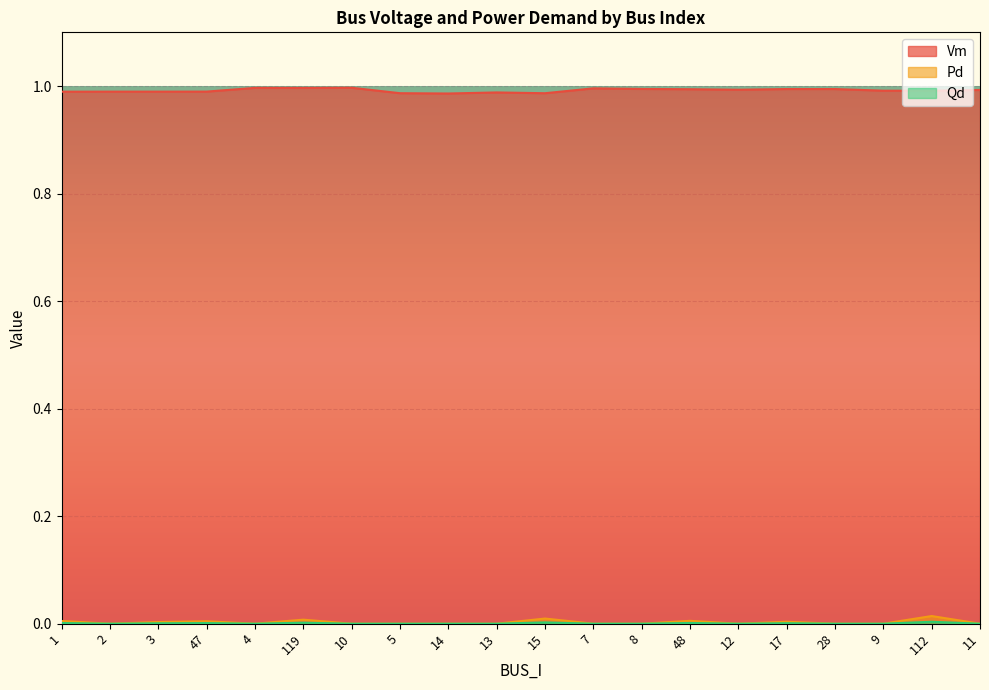

At how many categories does at least one series exceed 0?

20